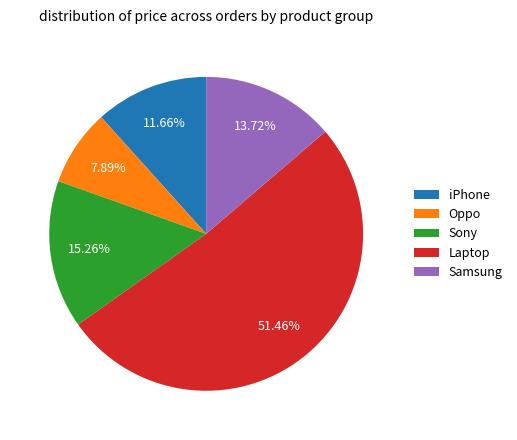

Does Laptop account for over 50% of the chart?

Yes